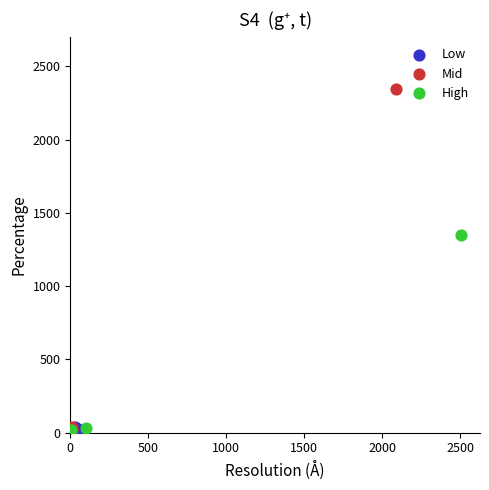

Which series has the widest spread of Y values?

Mid